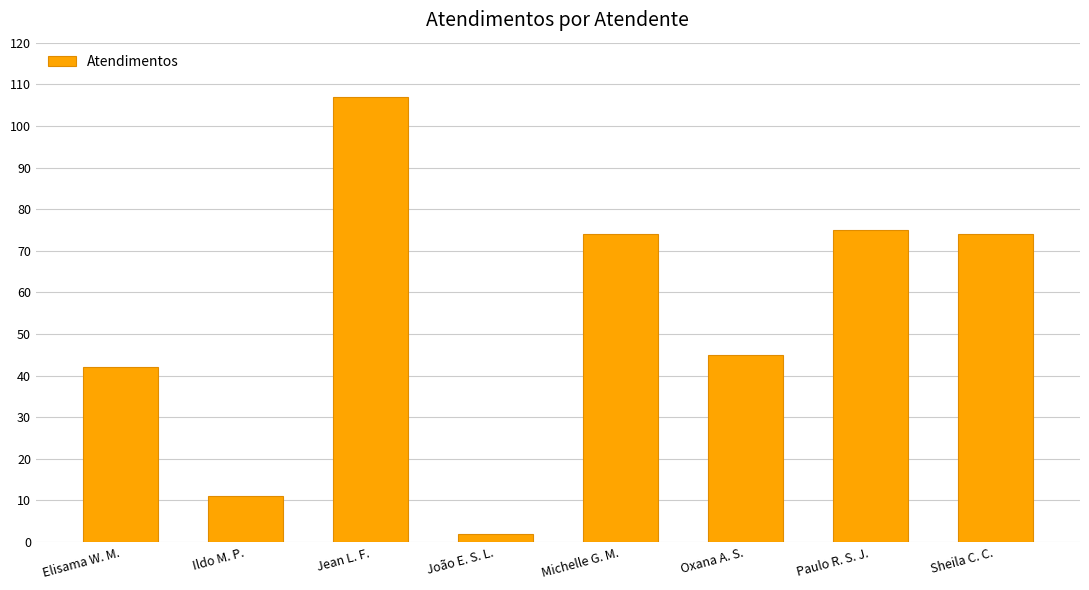

What is the change in value from Elisama W. M. to Paulo R. S. J.?

+33